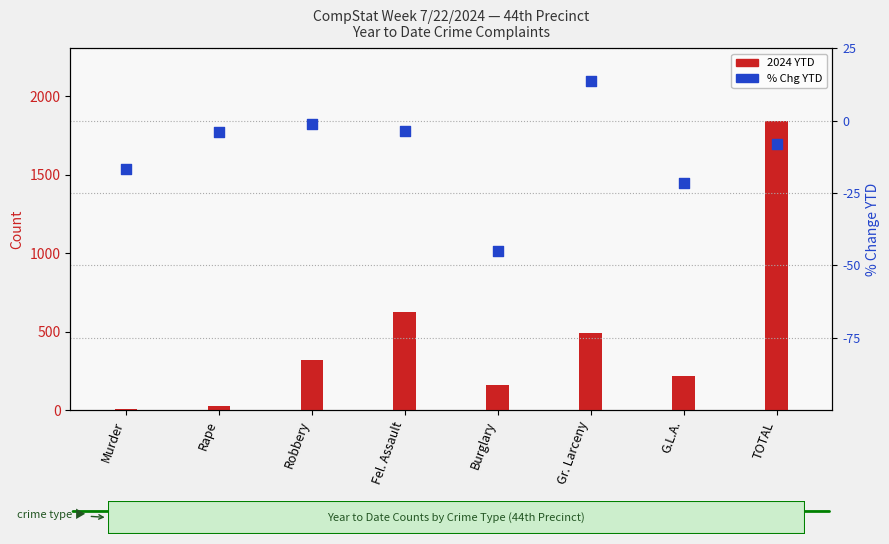

Which series has the largest total across all categories?

2024 YTD